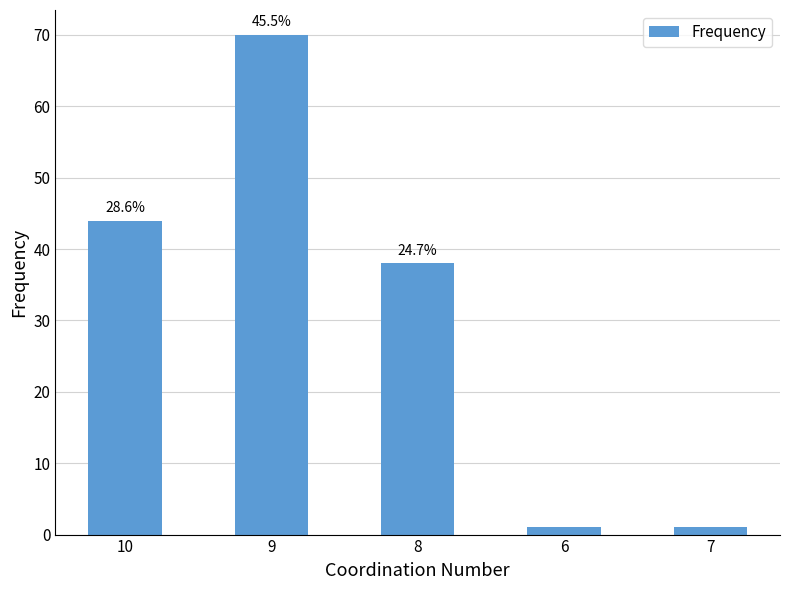

What is the average value?

31